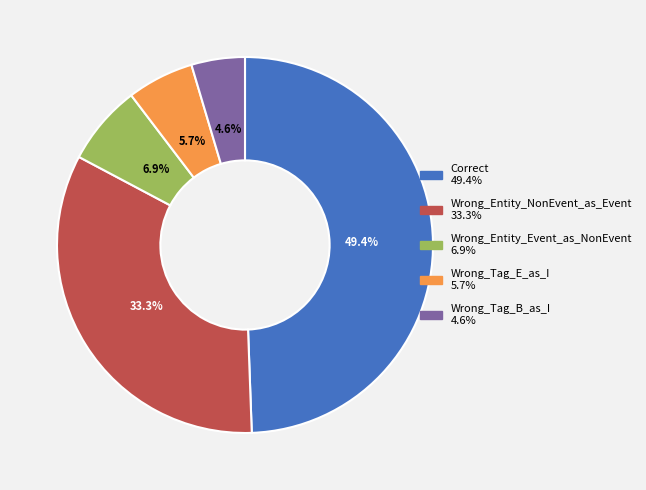

To the nearest percent, what is the average slice percentage?

20%